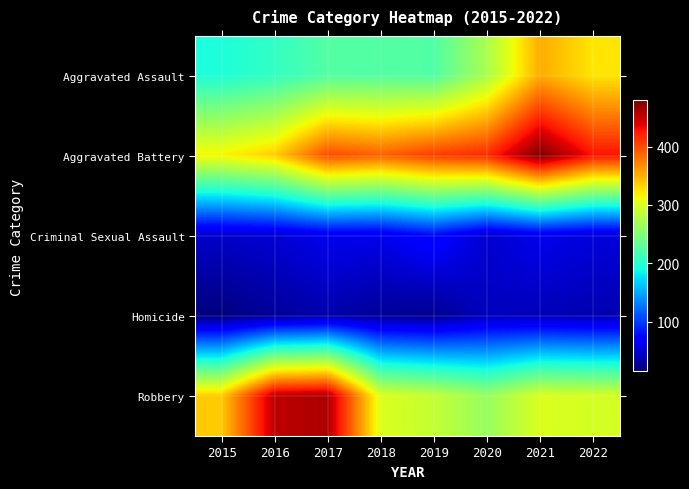

What is the total value across all series at 2020?

1041